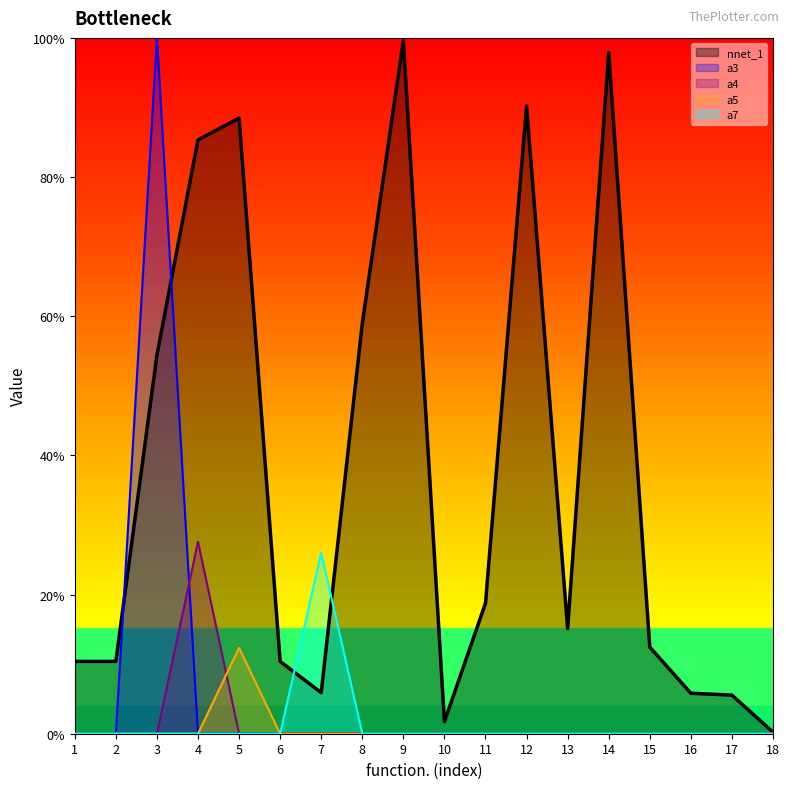

Which series has the largest total across all categories?

nnet_1